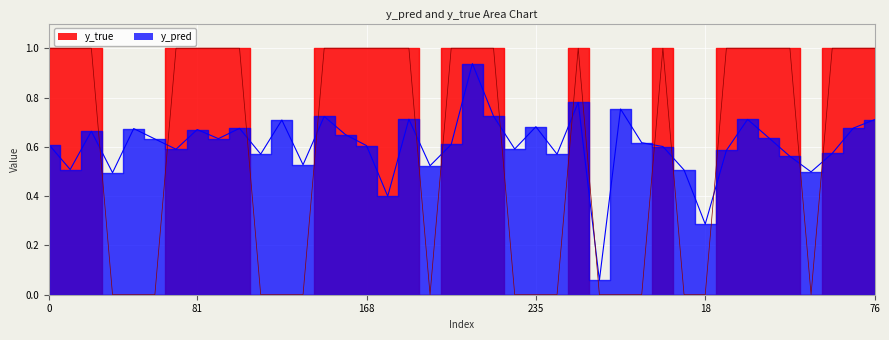

What is the total value across all series at 44?

1.6